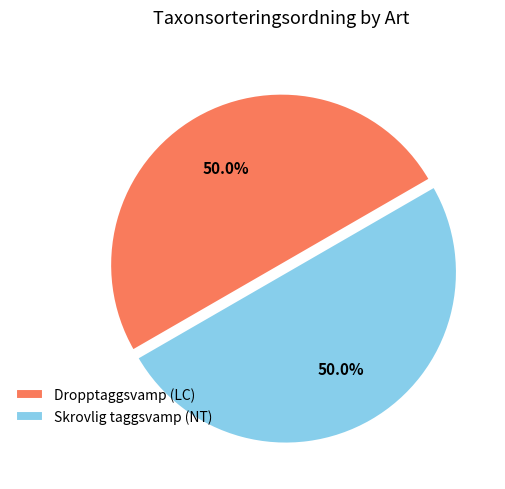

What is the ratio of the value at Skrovlig taggsvamp (NT) to the value at Dropptaggsvamp (LC)?

1.0